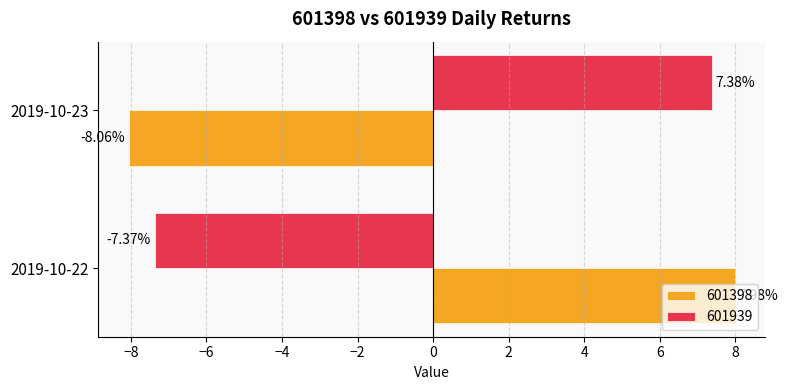

Between 2019-10-22 and 2019-10-23, which series saw the biggest shift?

601398